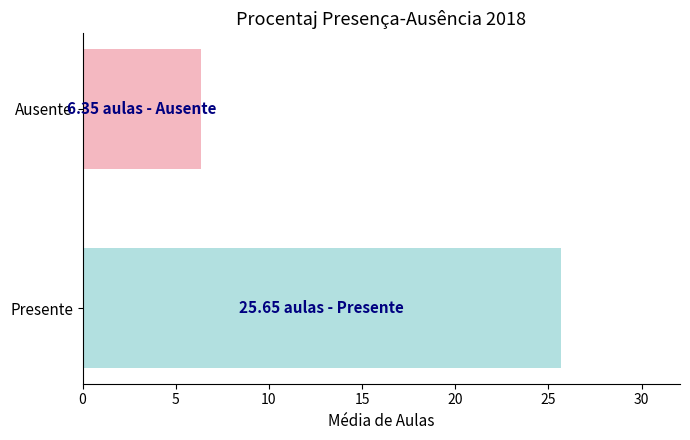

What is the change in value from Presente to Ausente?

-19.3